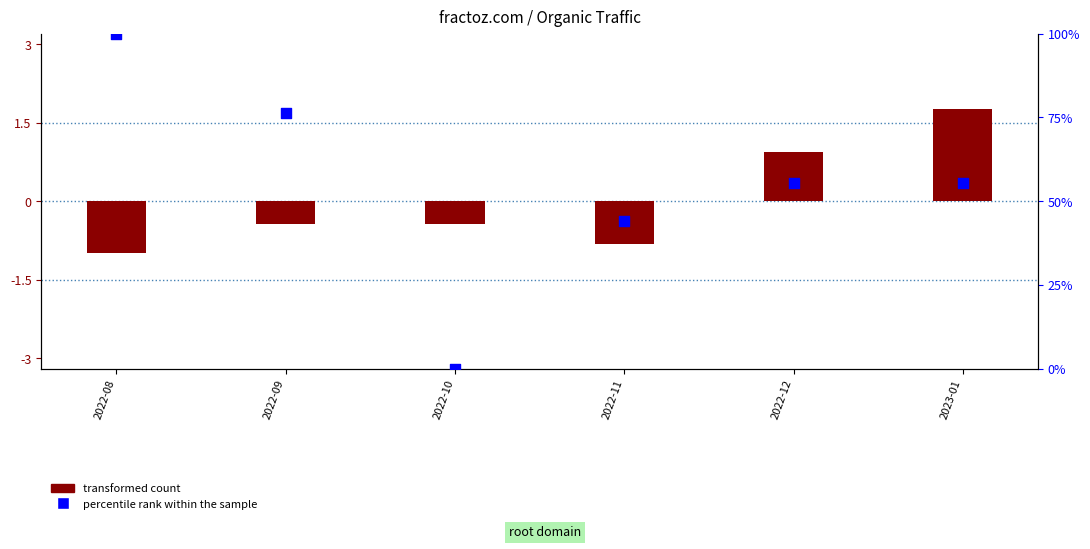

Which series has the largest total across all categories?

percentile rank within the sample